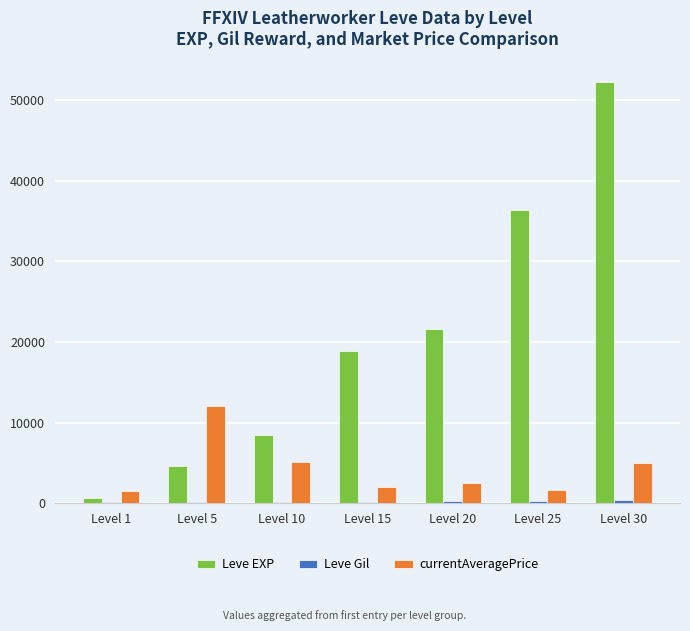

The value of Leve EXP at Level 15 is 29485. True or false?

False